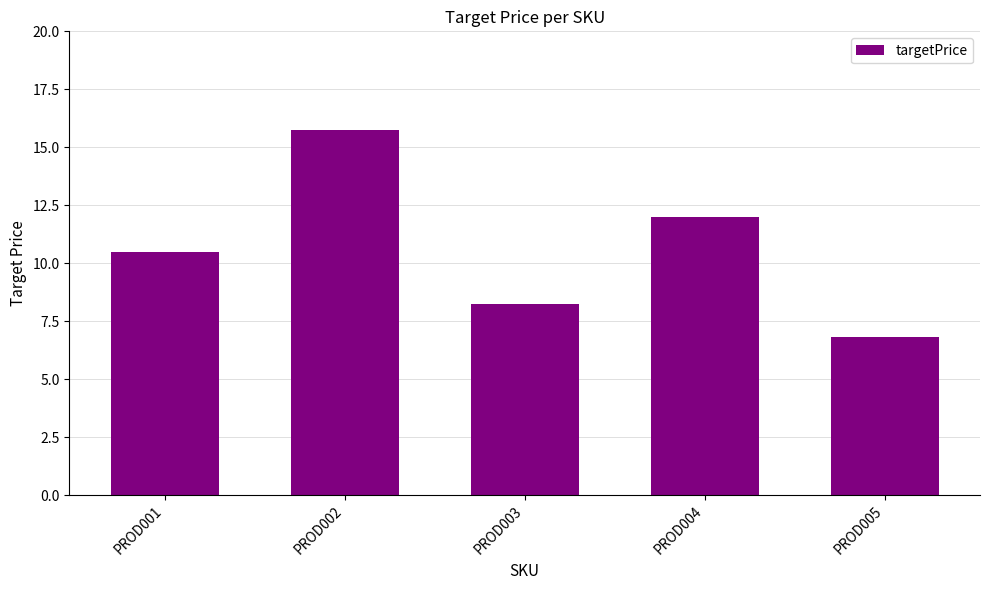

Is it true that the value at PROD001 is 10.5?

True